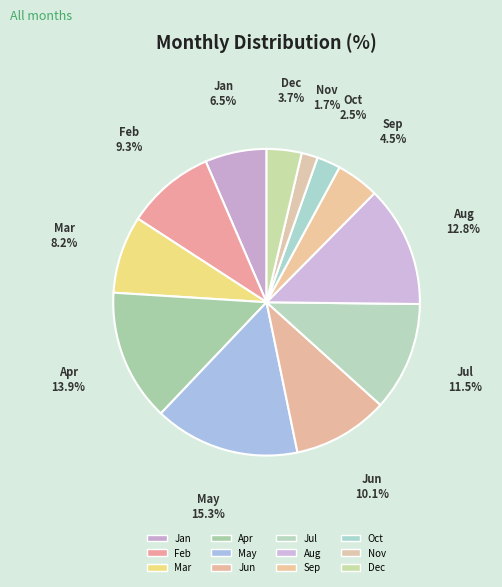

How many slices are in this pie chart?

12